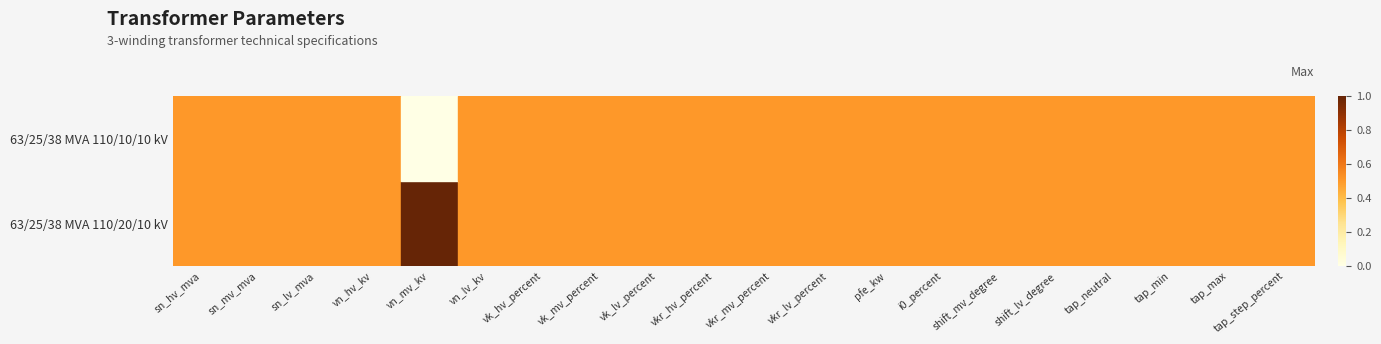

Which series has the largest range (max minus min)?

63/25/38 MVA 110/20/10 kV